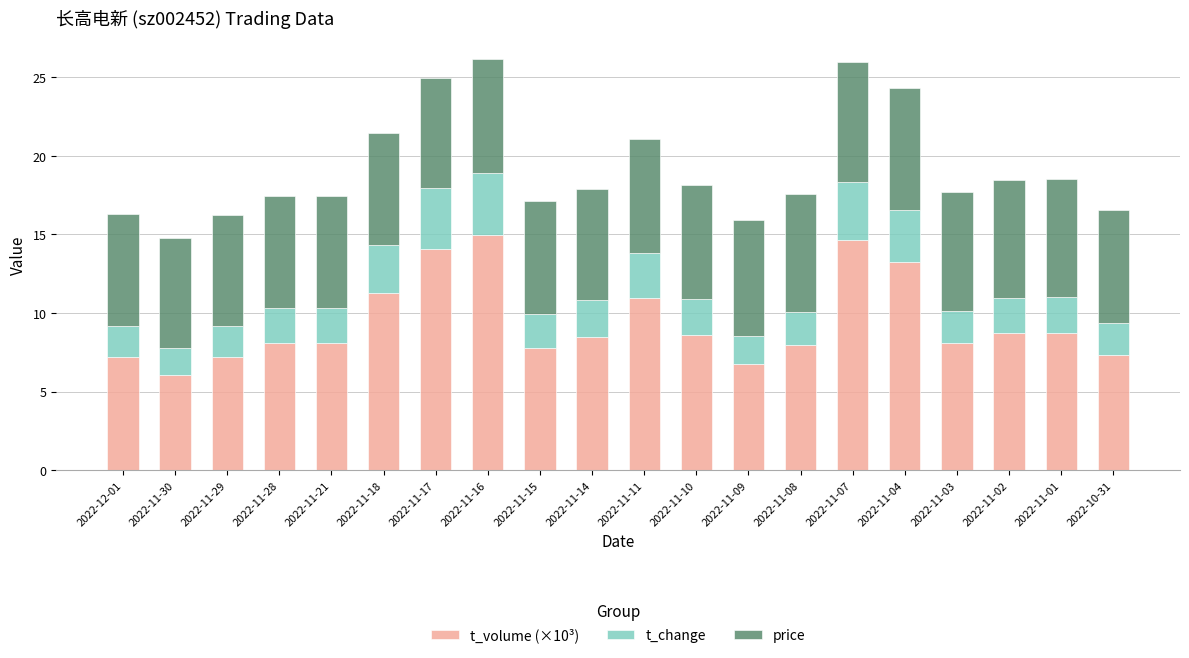

What is the highest value of the t_volume (×10³) series?

14.9